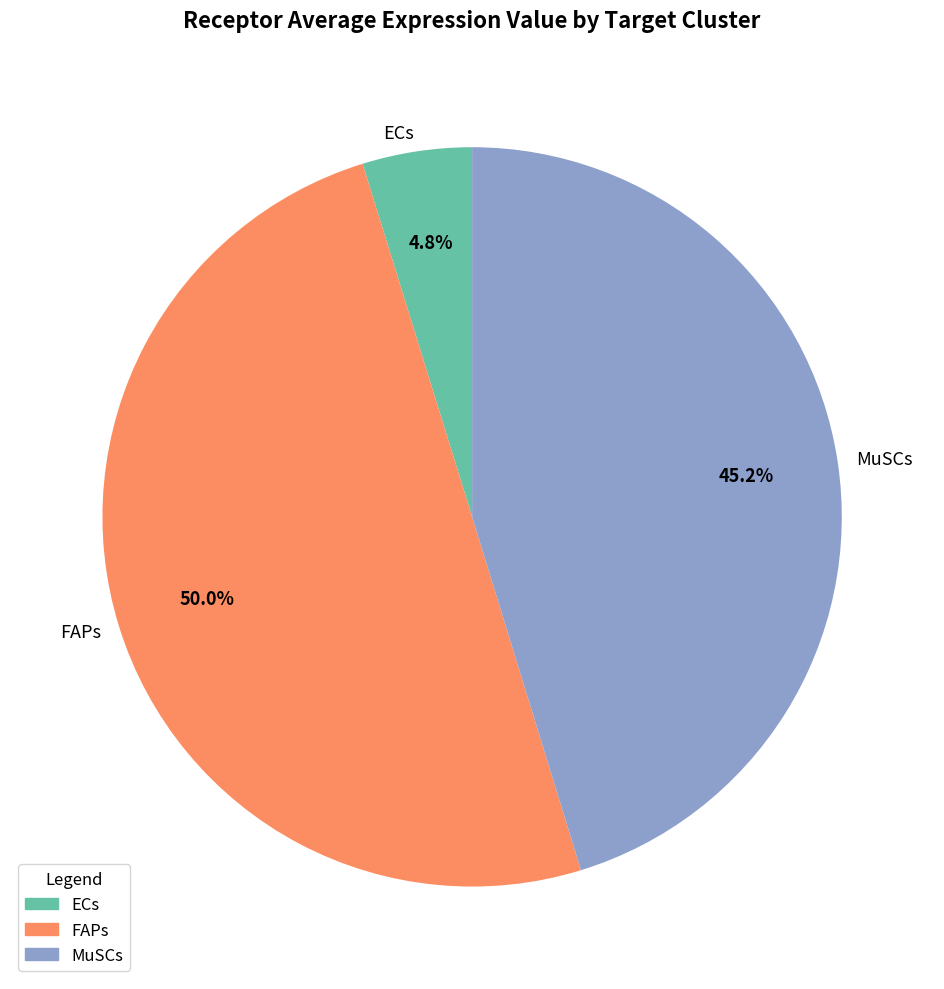

Rank the categories by value from highest to lowest.

FAPs, MuSCs, ECs